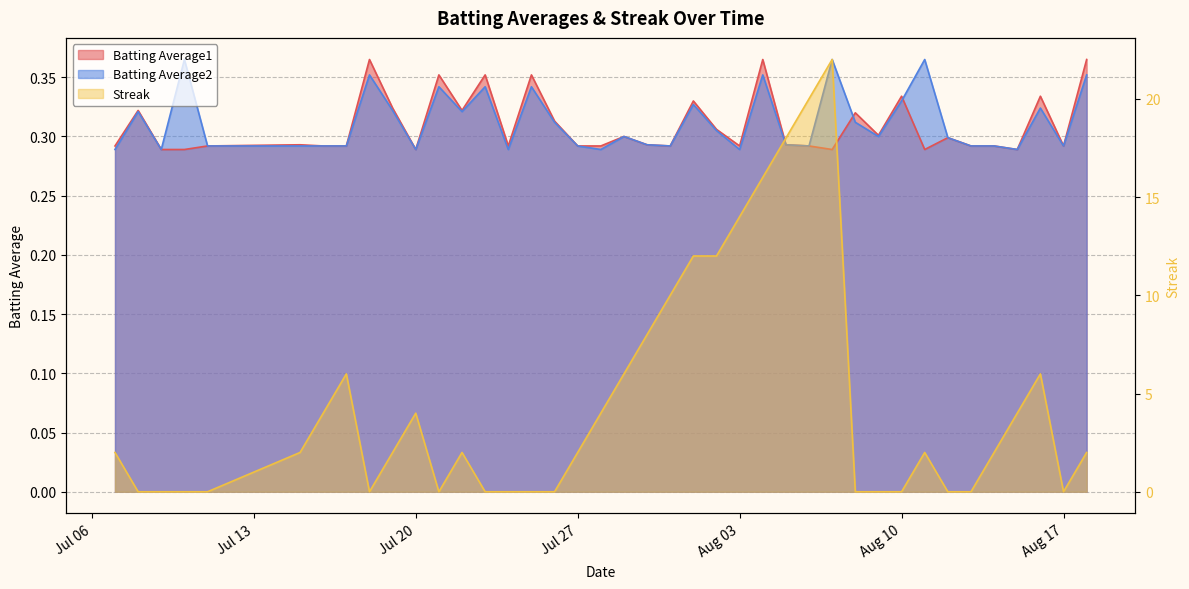

True or false: Streak and Batting Average1 intersect in this chart.

True